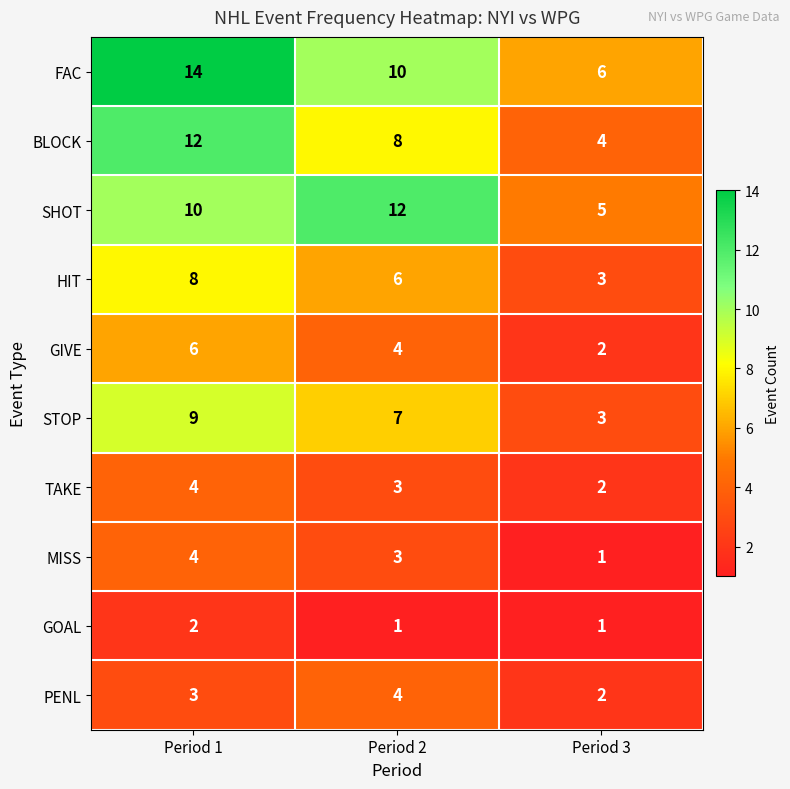

Which category has the highest value across all series?

Period 1